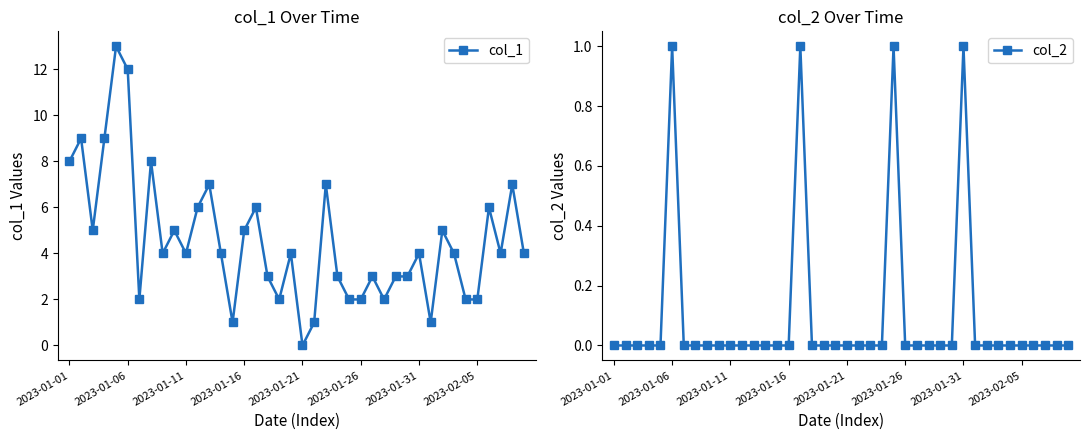

In col_1, how many points are higher than both neighbors (excluding endpoints)?

13